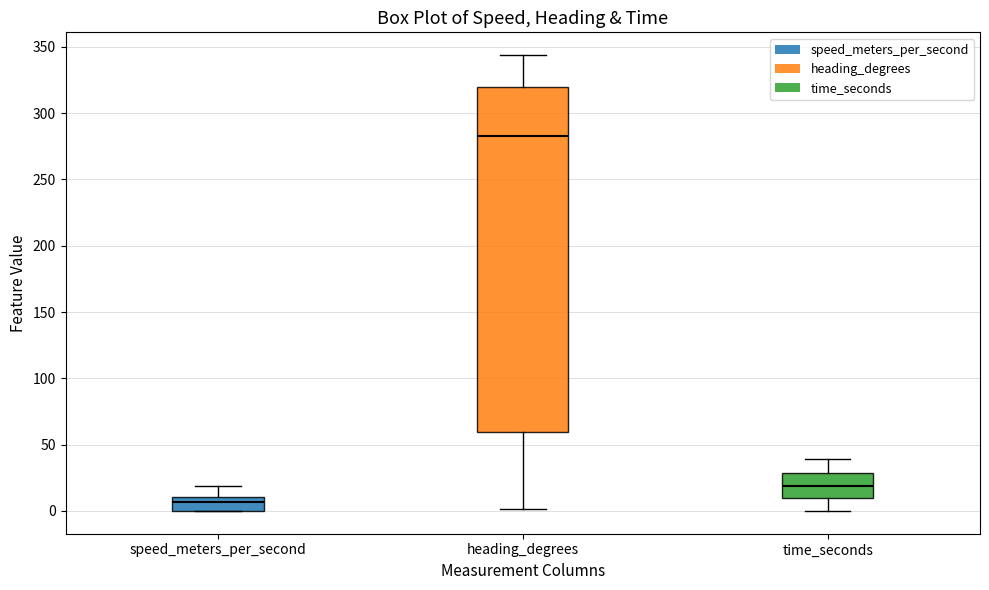

Which box has the highest median line?

heading_degrees